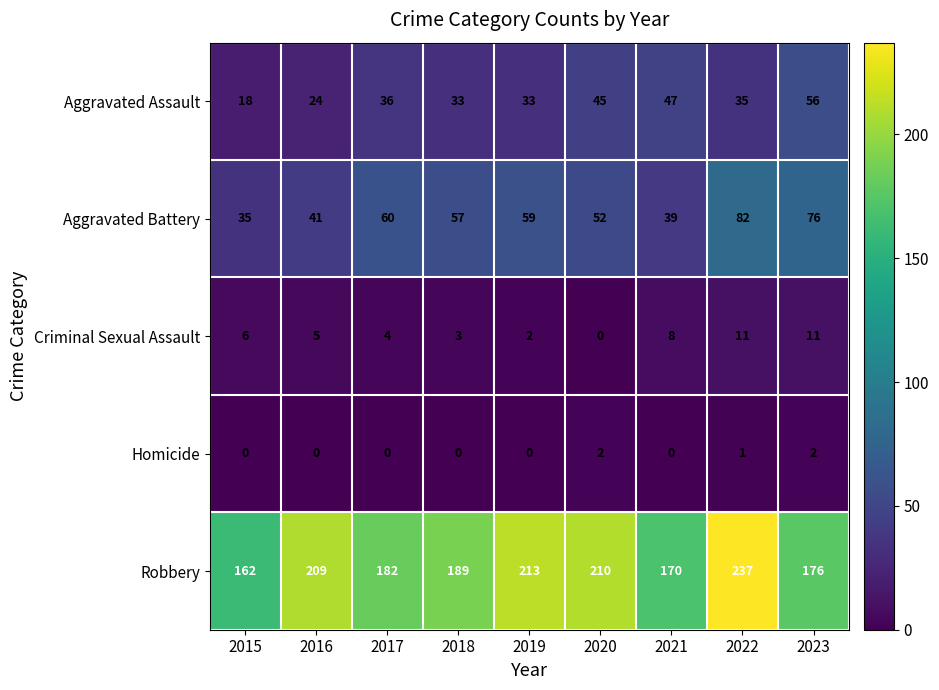

True or false: Homicide has a value of -1 at 2016.

False